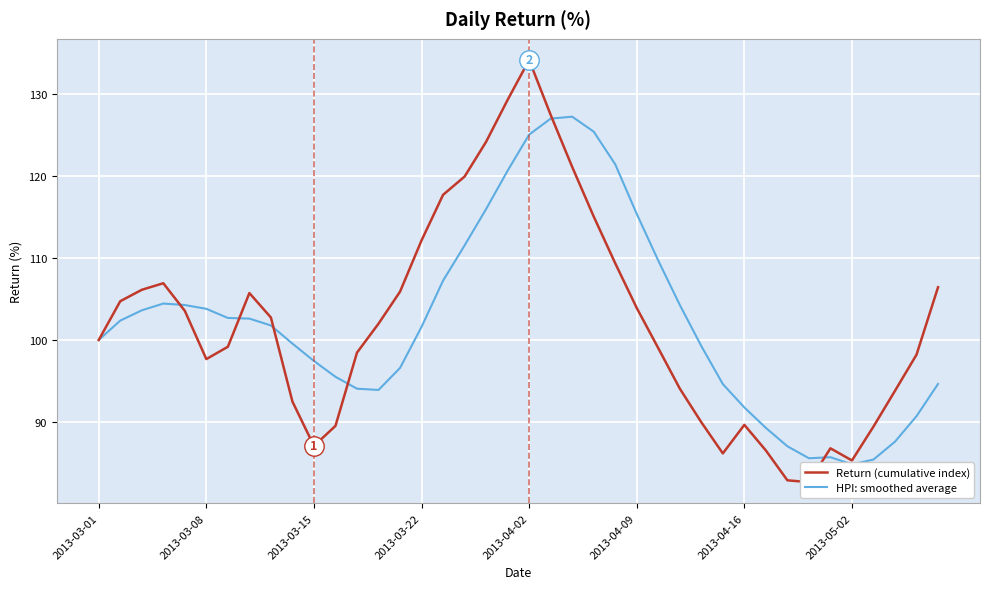

The Return (cumulative index) series shows 86.8 at 34. True or false?

True